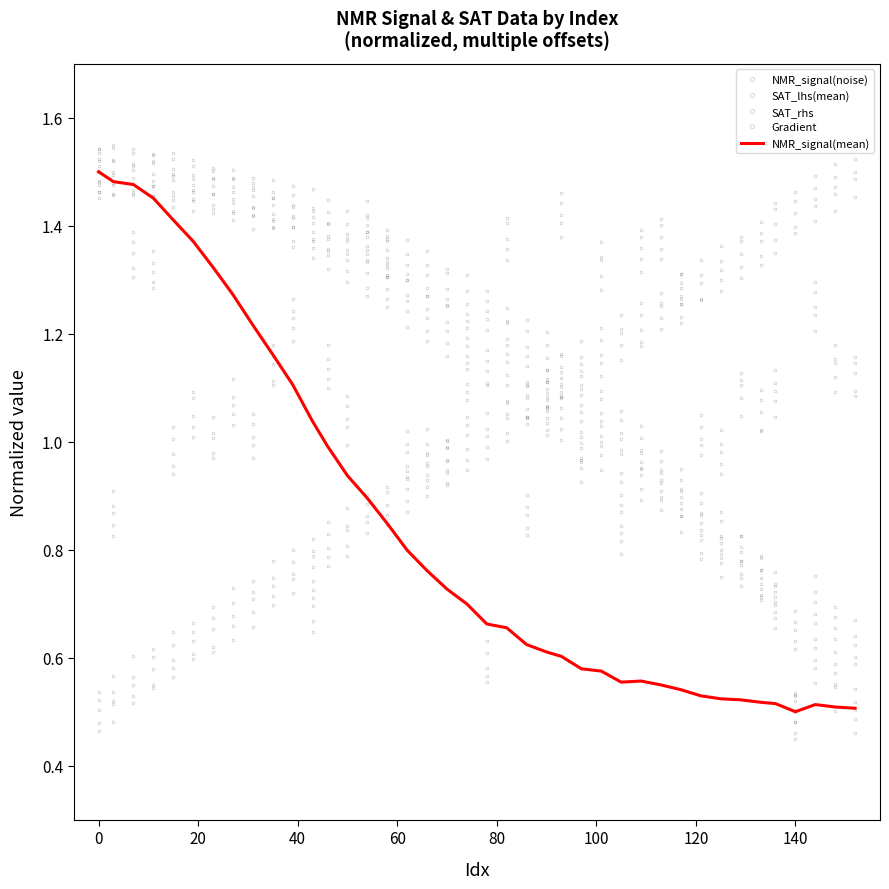

How many lines are shown in the chart?

5